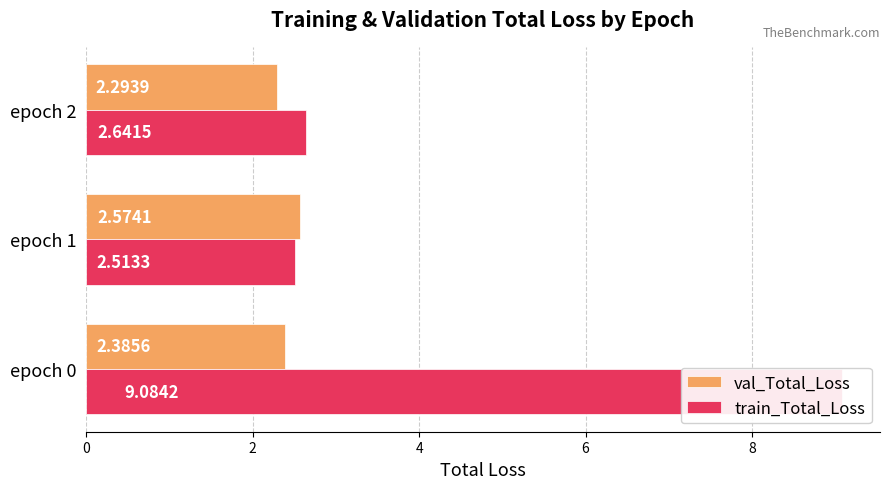

What is the minimum value shown in the chart?

2.3